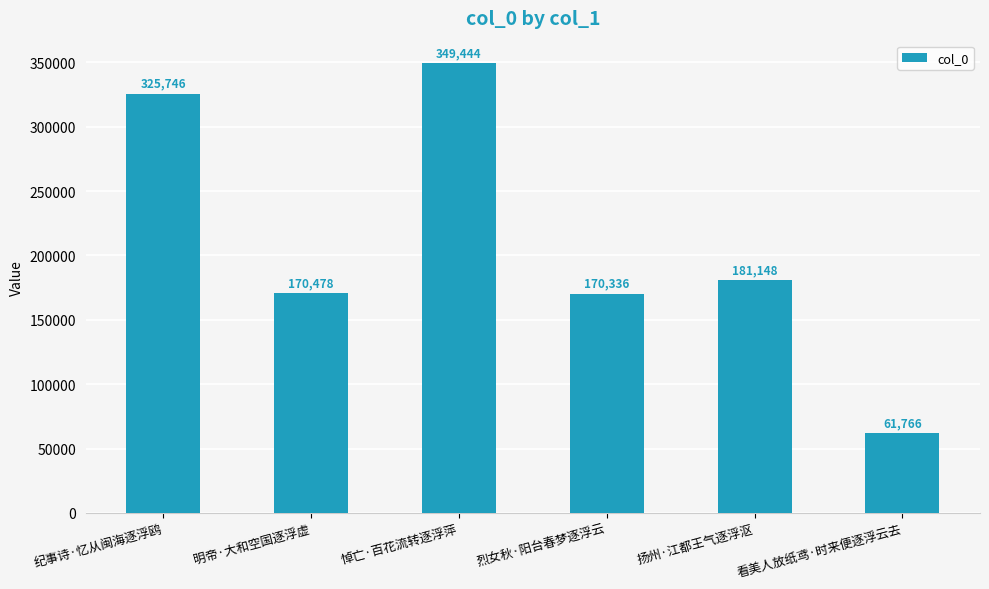

What is the smallest value displayed?

61766